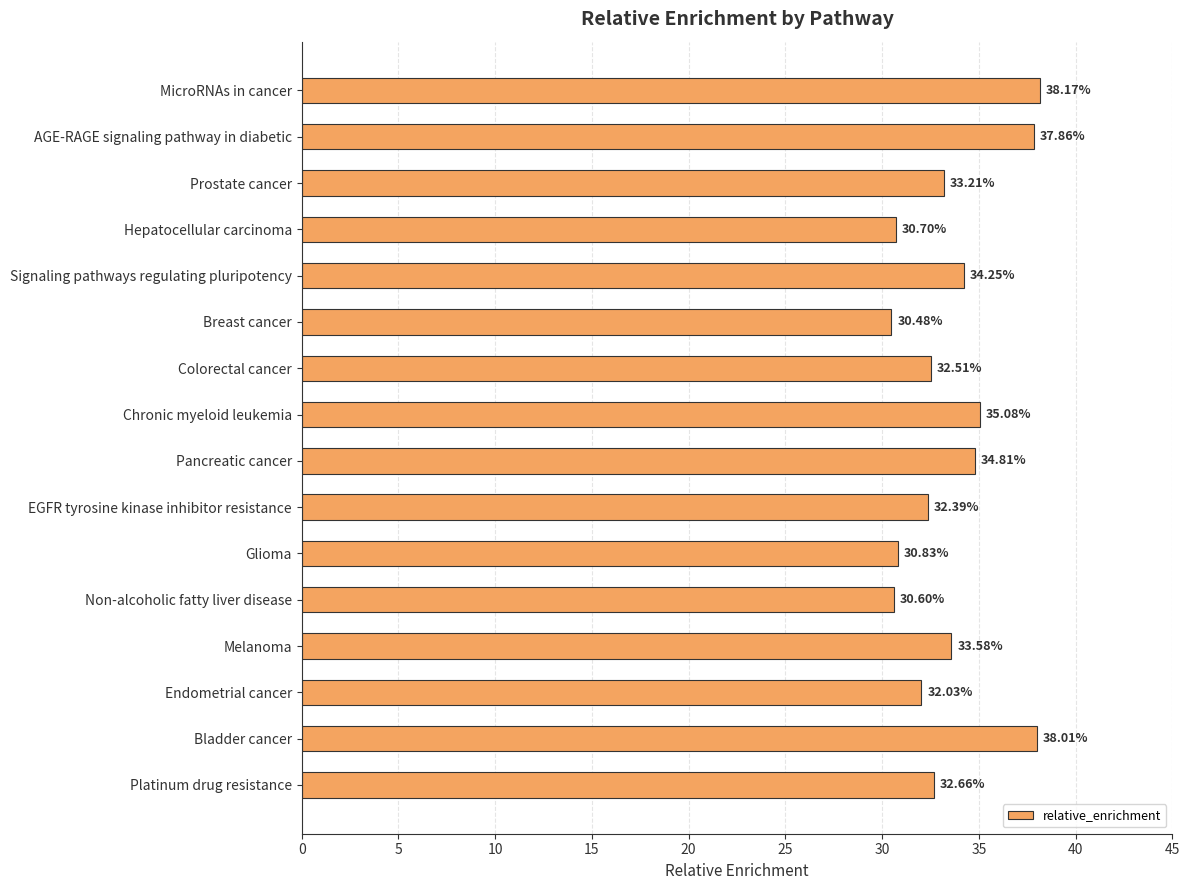

What is the difference between the maximum and second lowest values?

7.6